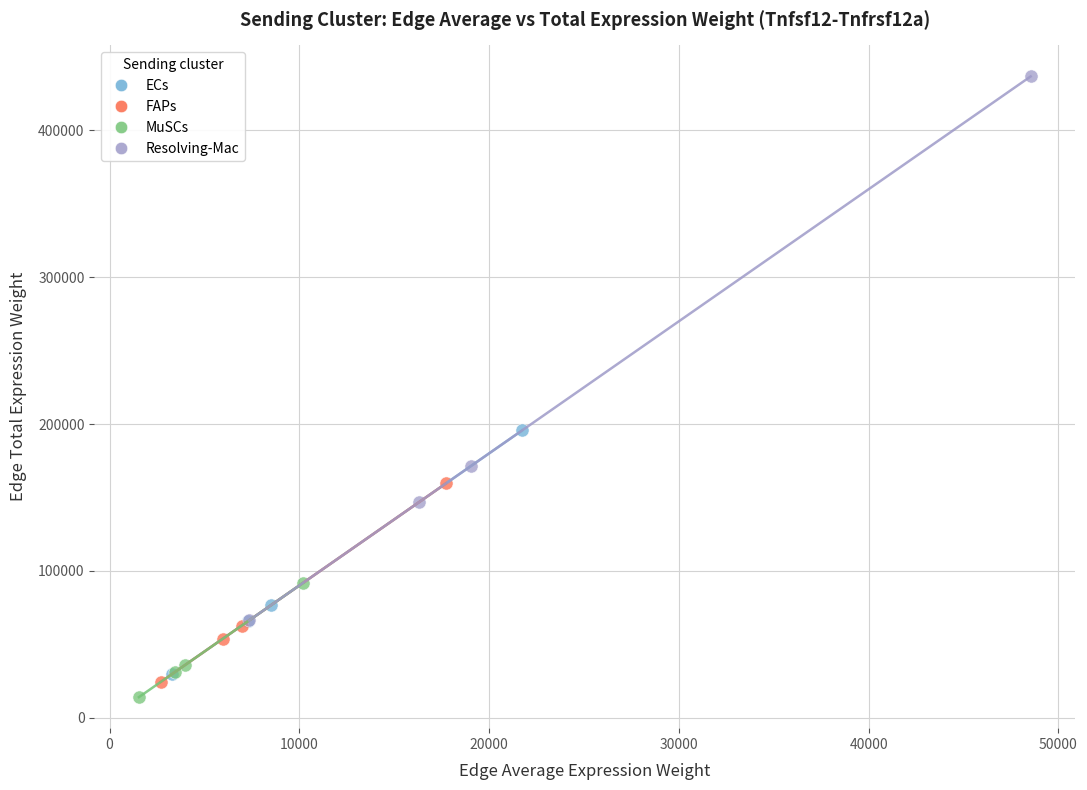

Which series contains the lowest Y value?

MuSCs